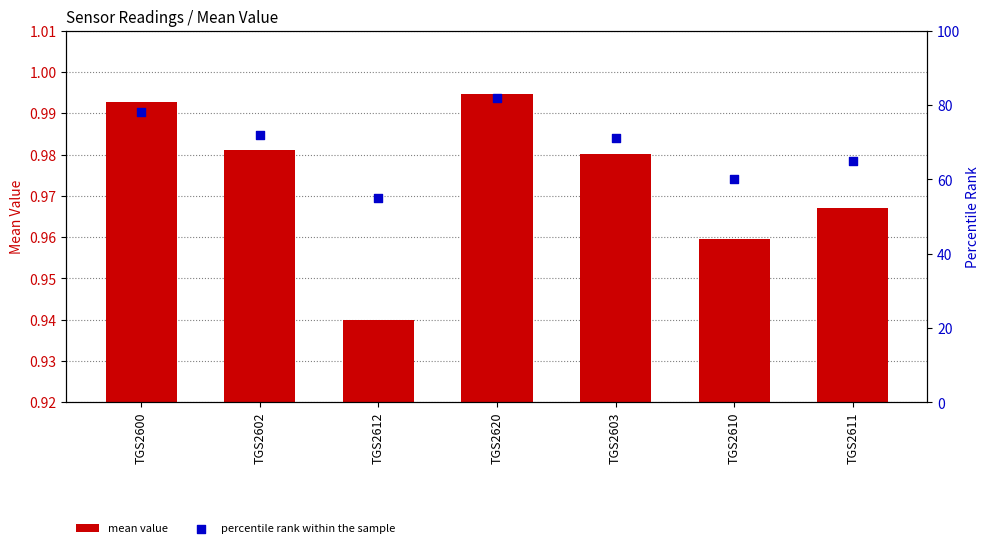

Which series contains the lowest Y value?

mean value